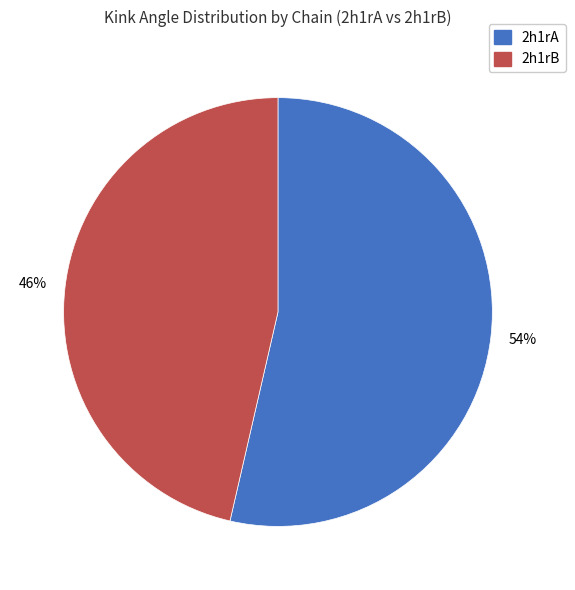

To the nearest percent, what is the average slice percentage?

50%